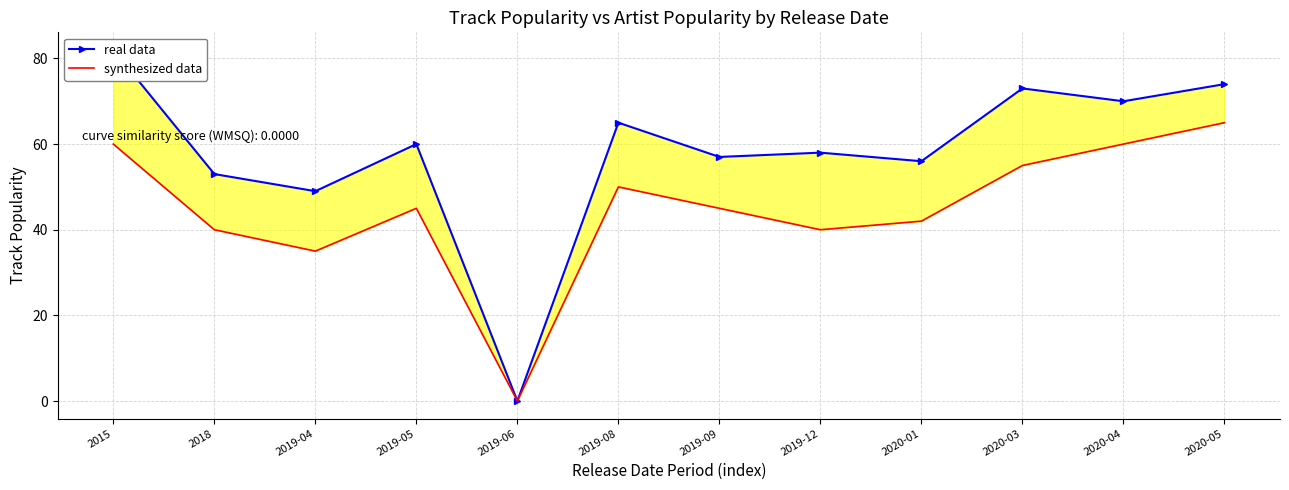

Does the chart have visible grid lines?

Yes